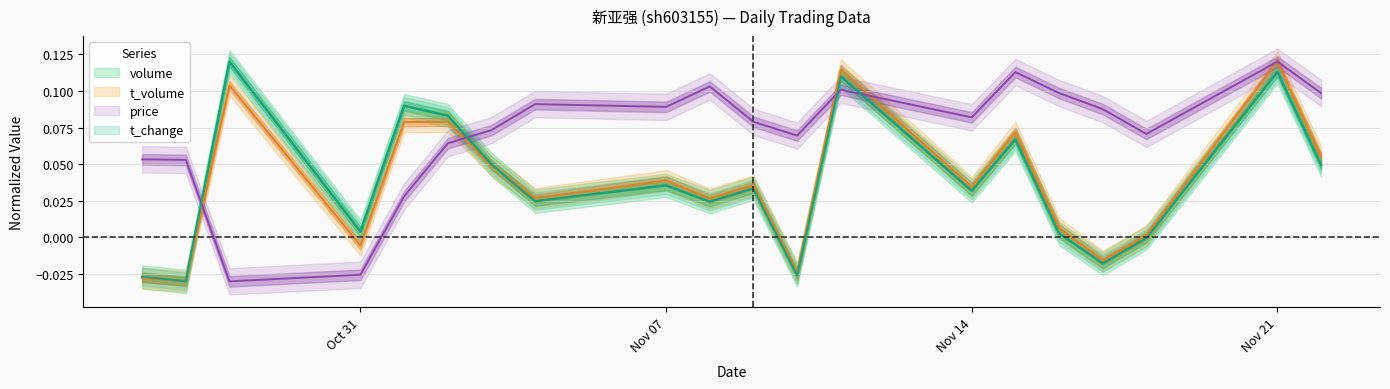

Does the chart display data point markers on the line(s)?

No